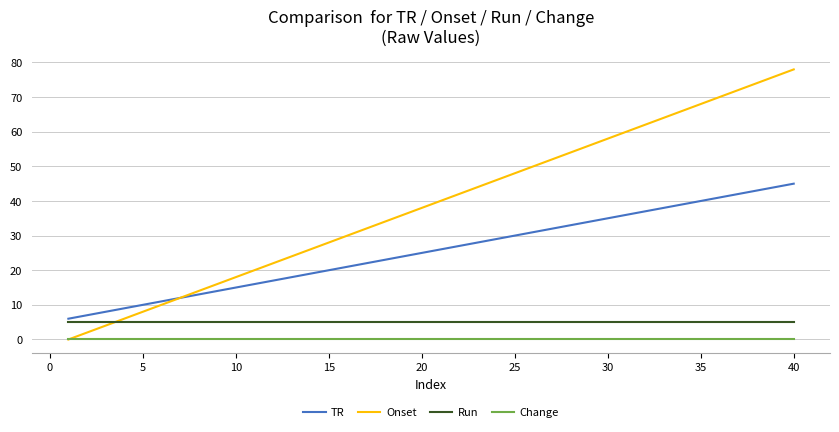

List the series in order of their peak value, lowest first.

Change, Run, TR, Onset